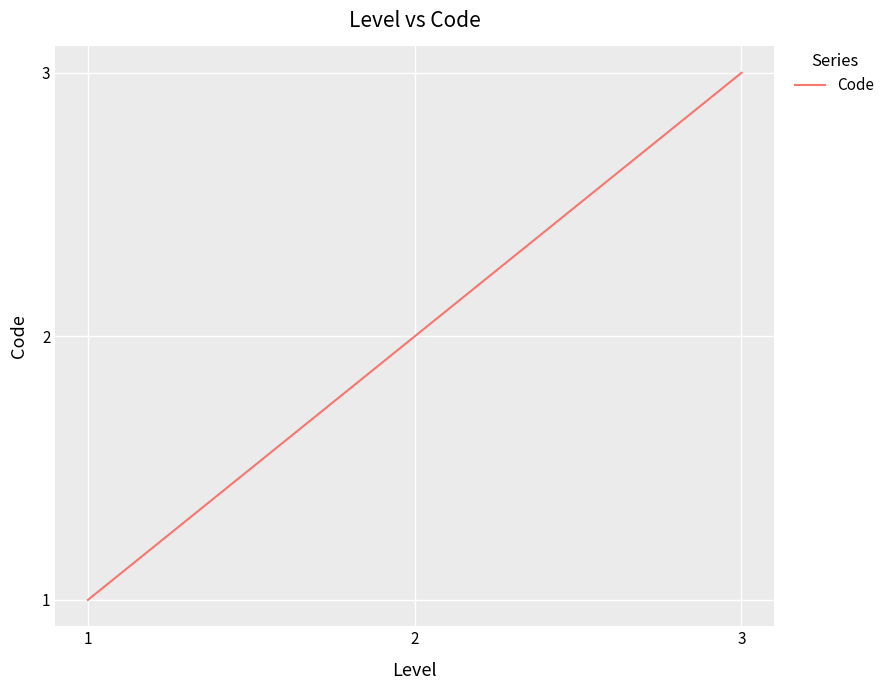

True or false: the data shows 2 at 1.

False